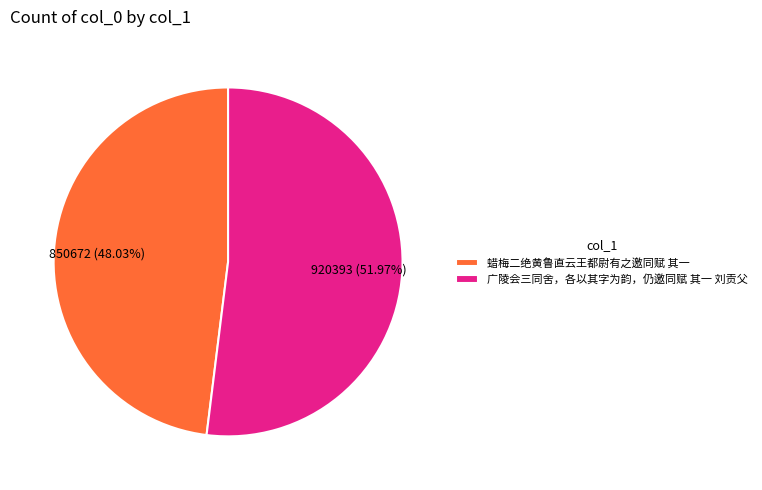

Rank the categories by value from highest to lowest.

广陵会三同舍，各以其字为韵，仍邀同赋 其一 刘贡父, 蜡梅二绝黄鲁直云王都尉有之邀同赋 其一